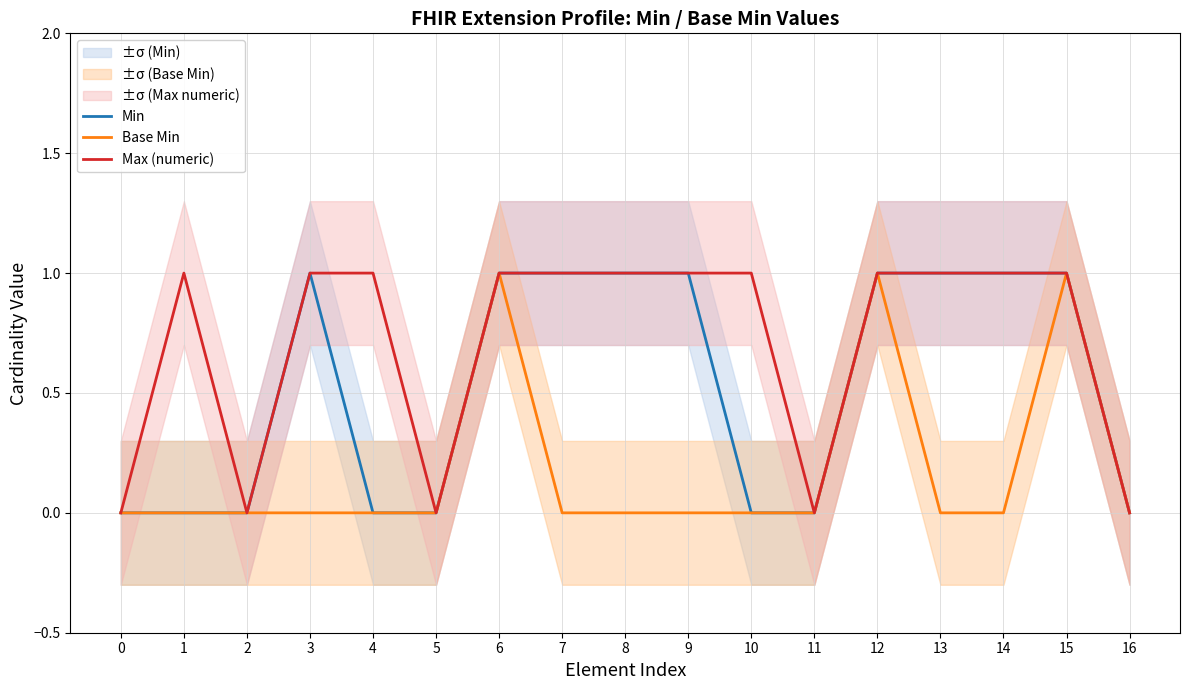

What is the total value across all series at 1?

1